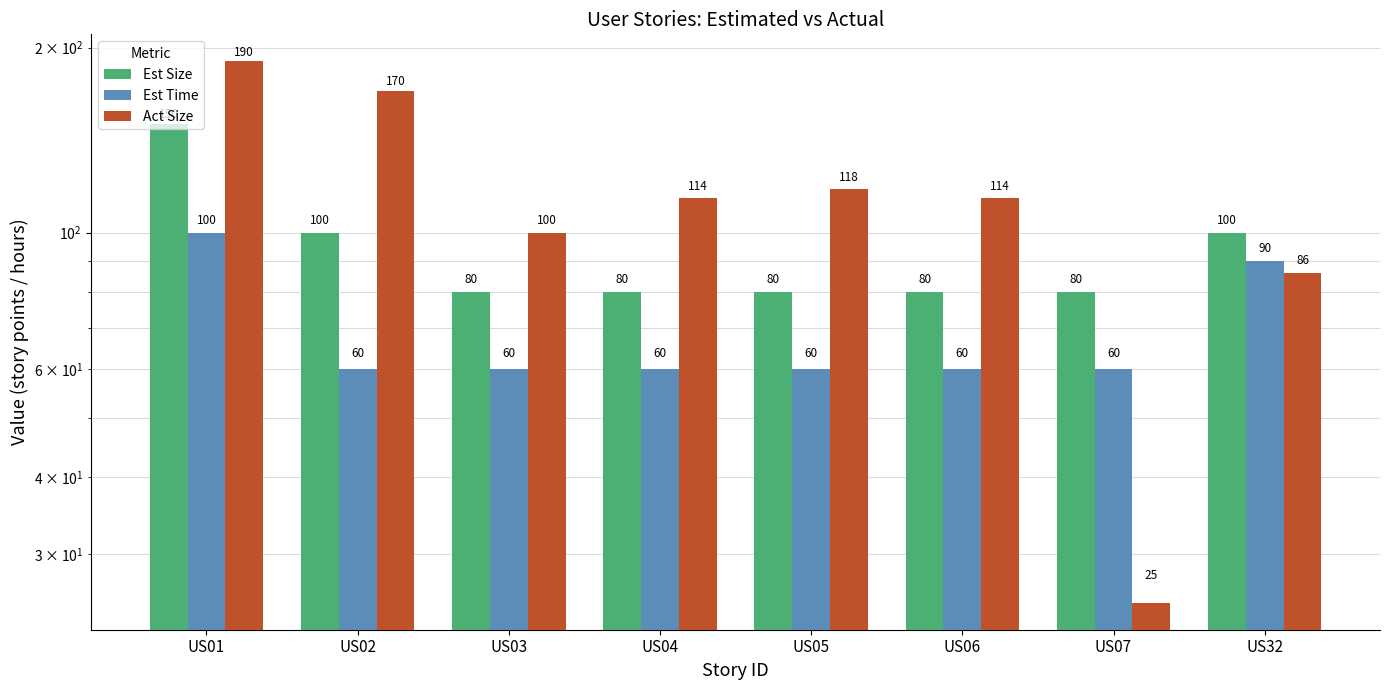

Where is Est Time nearest to the value 80?

US32